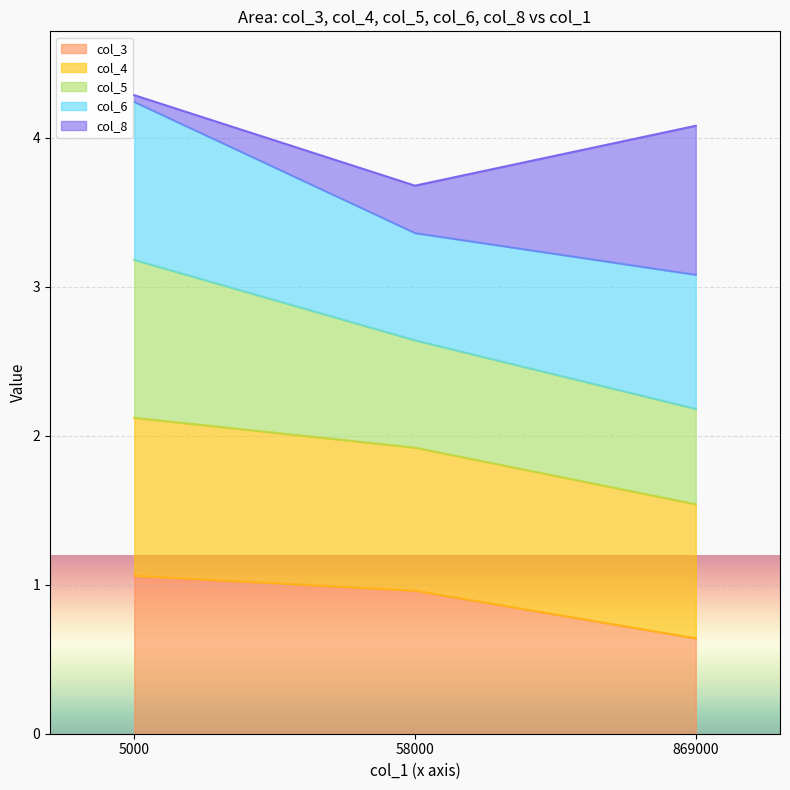

What is the difference between the highest and lowest values at 5000?

3.2